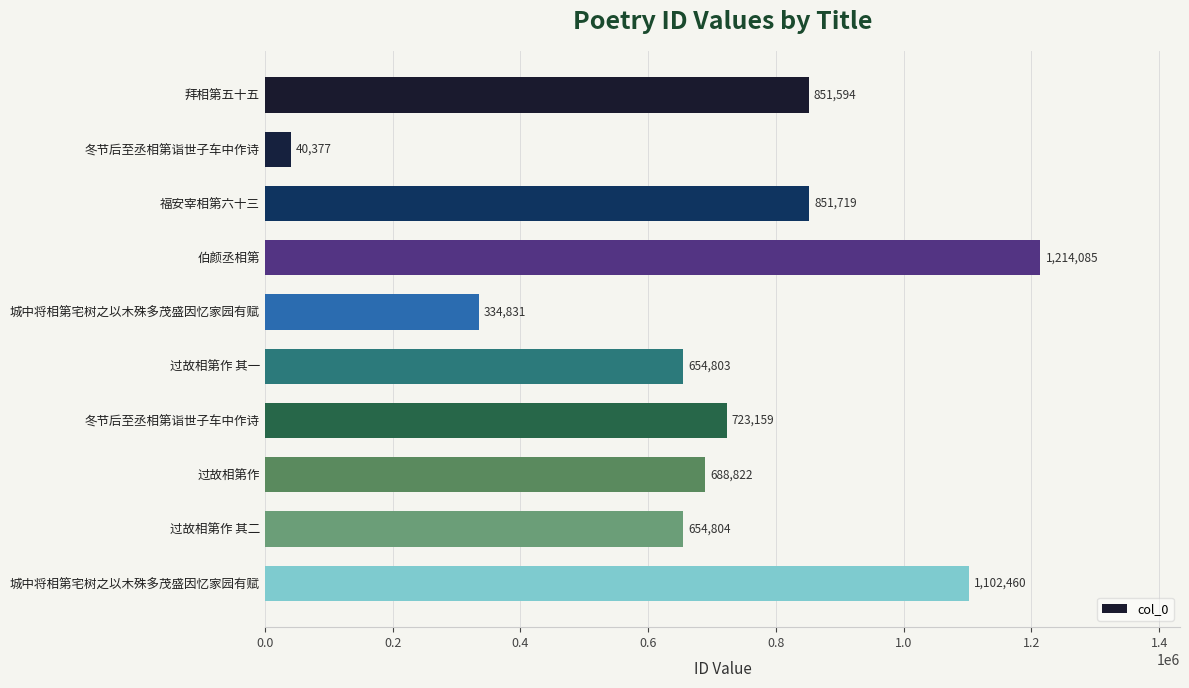

How many values are below 723159?

5